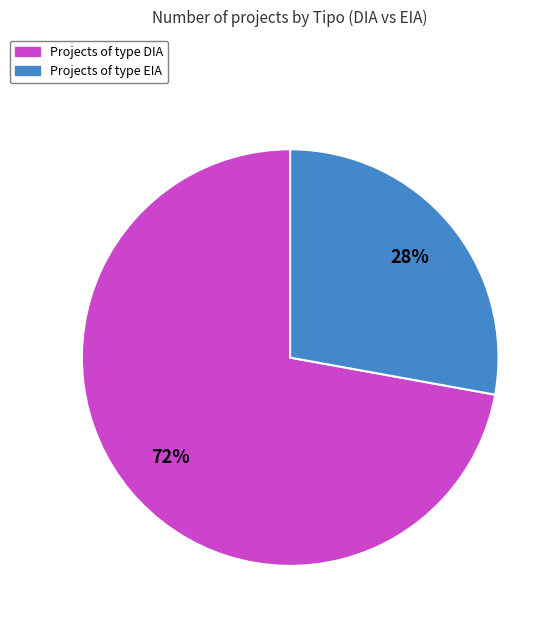

To the nearest percent, what is the average slice percentage?

50%